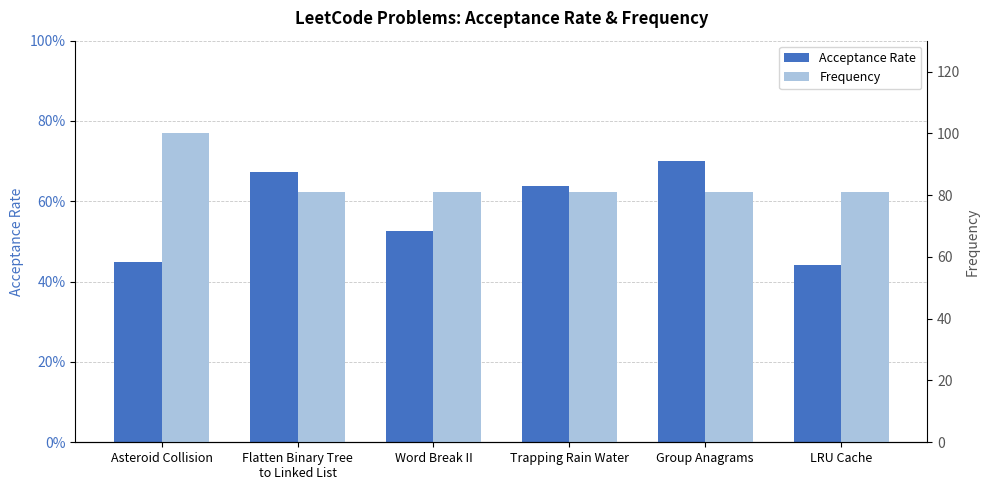

What is the difference between the maximum and minimum values in the Acceptance Rate series?

0.3